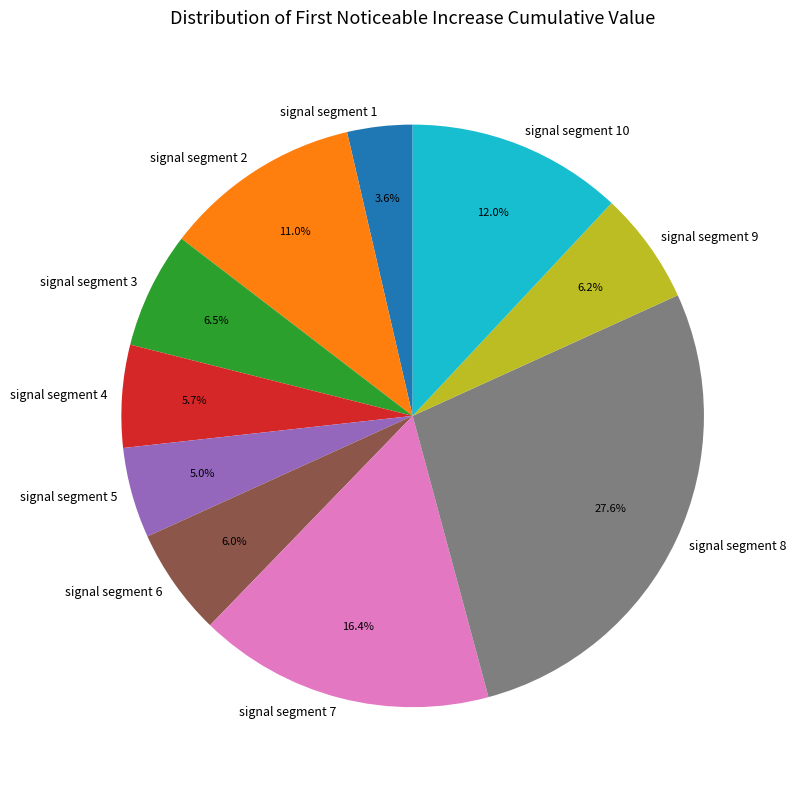

Does any single category account for the majority?

No